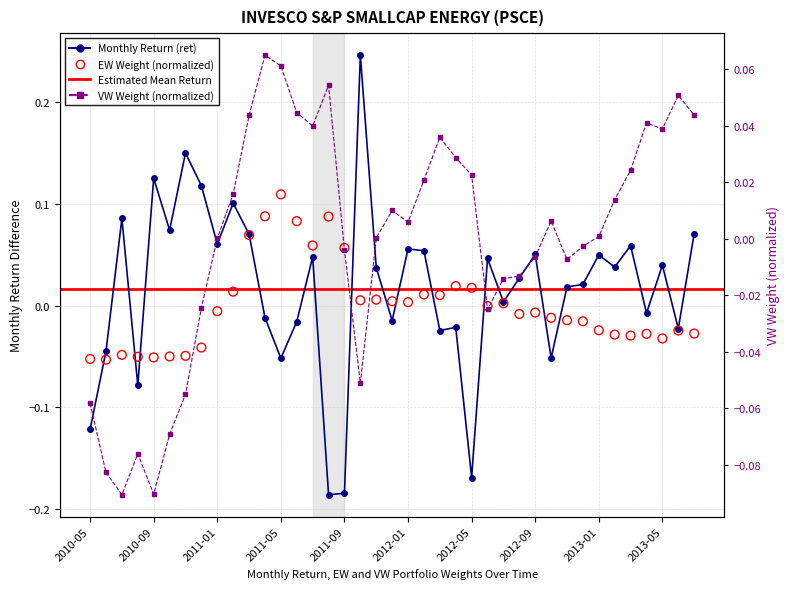

Which series contains the highest Y value?

ret